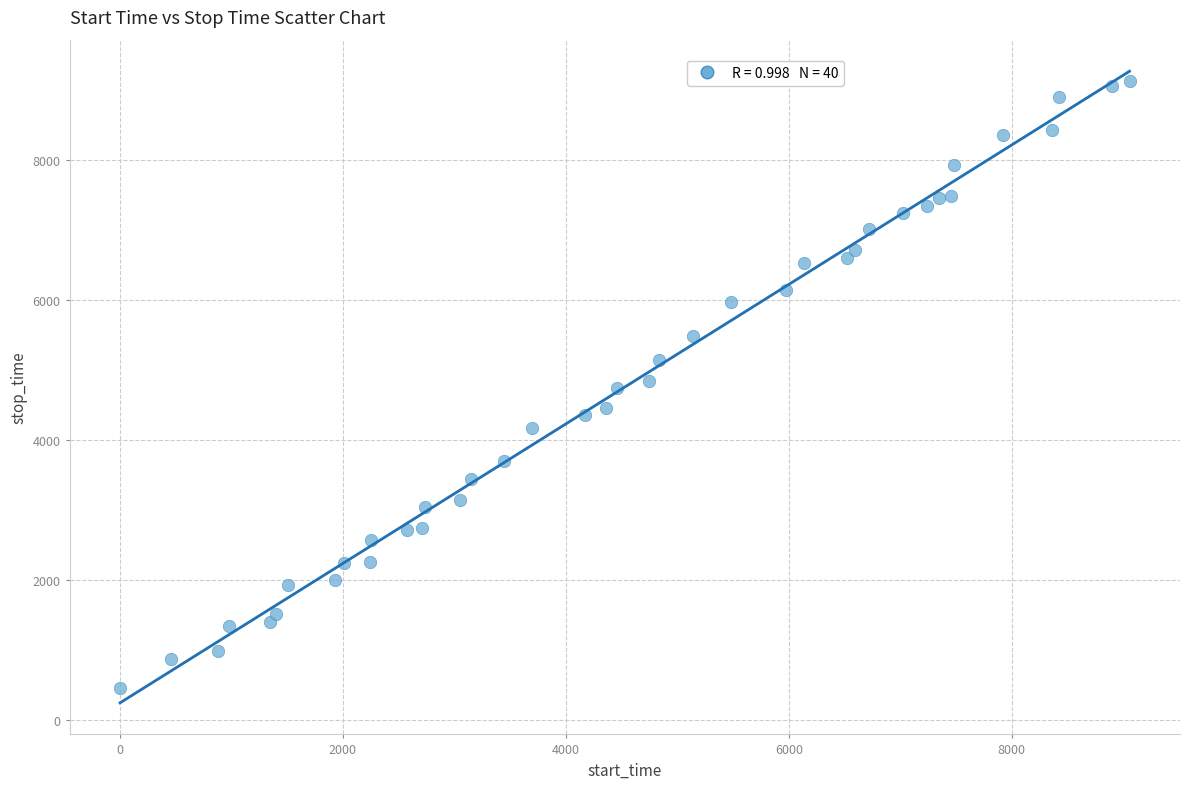

What is the range of Y values (max minus min)?

8668